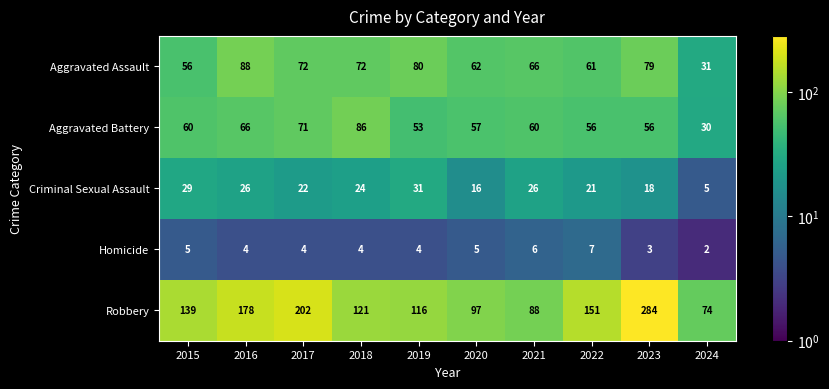

Where is Criminal Sexual Assault nearest to the value 18?

2023